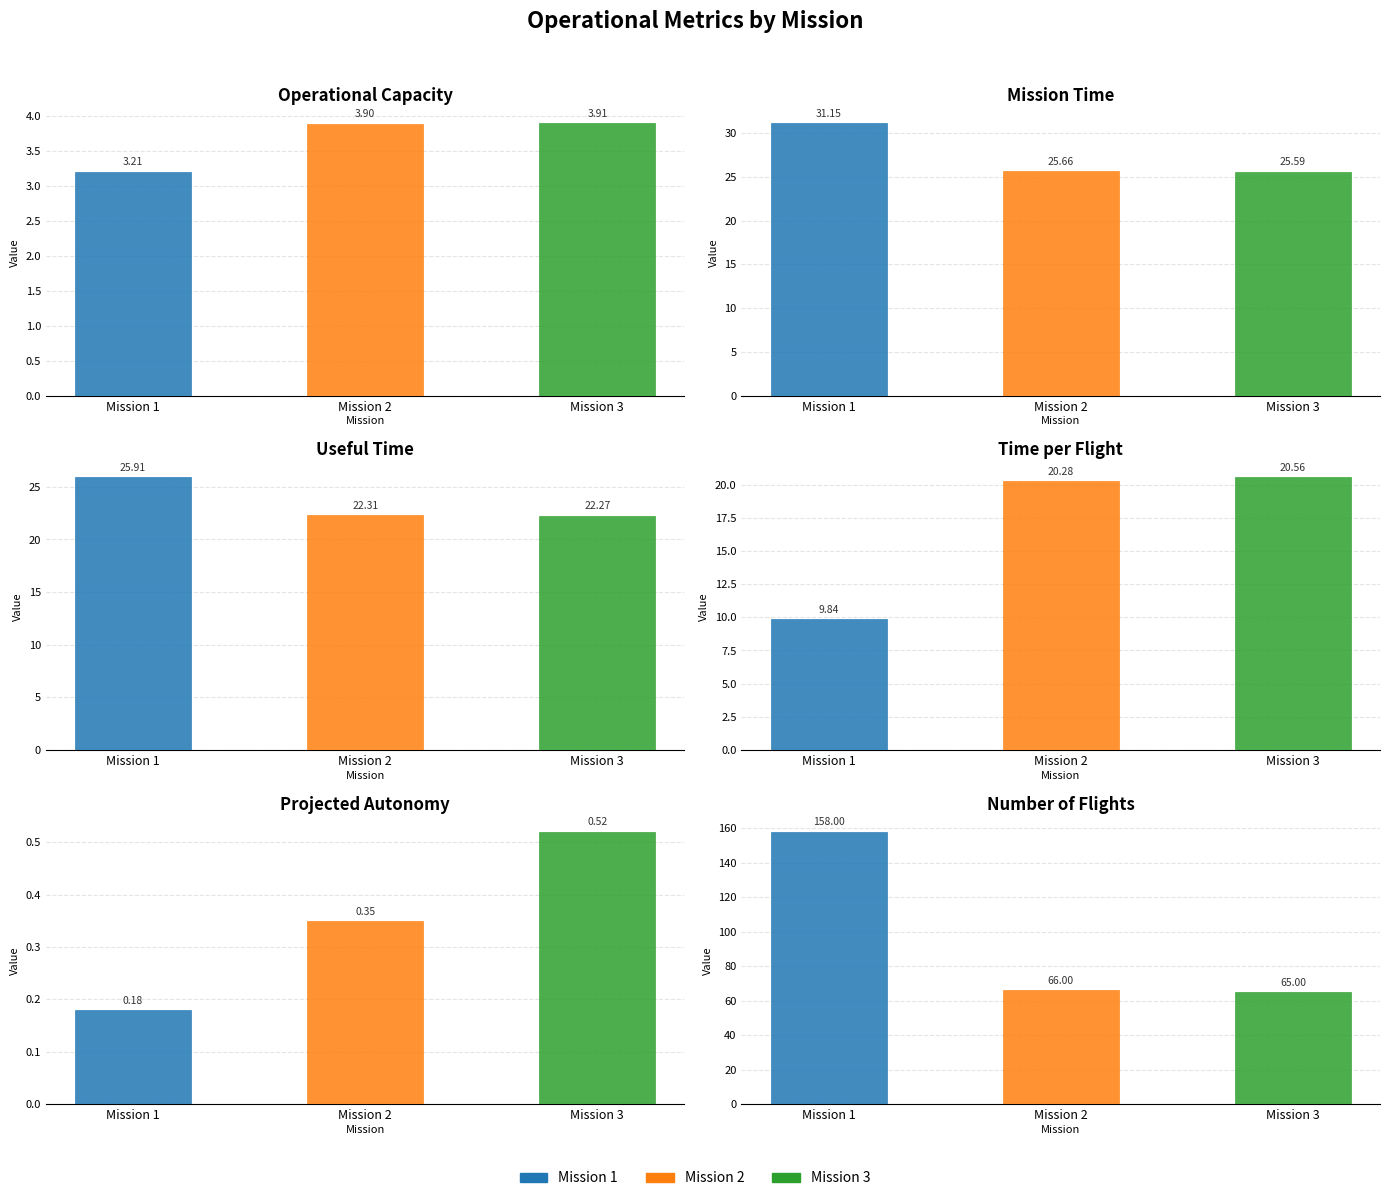

Count the number of data series in this chart.

6